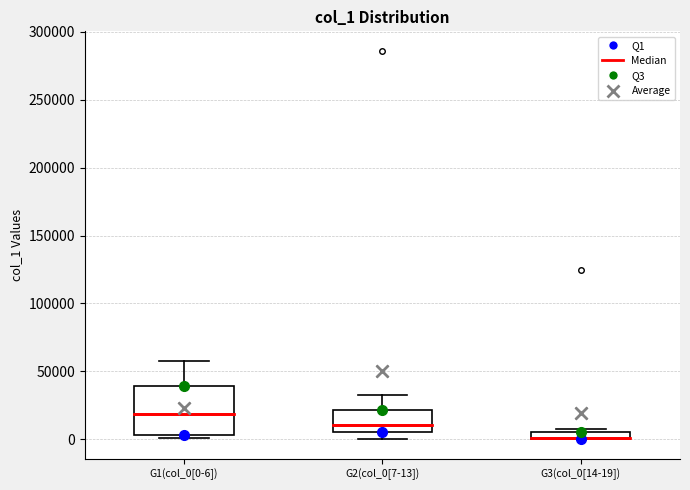

Where is the upper edge of the box for G1(col_0[0-6]) on the y-axis? The values are not printed on the chart, so give them approximately, as read against the axis.

40000